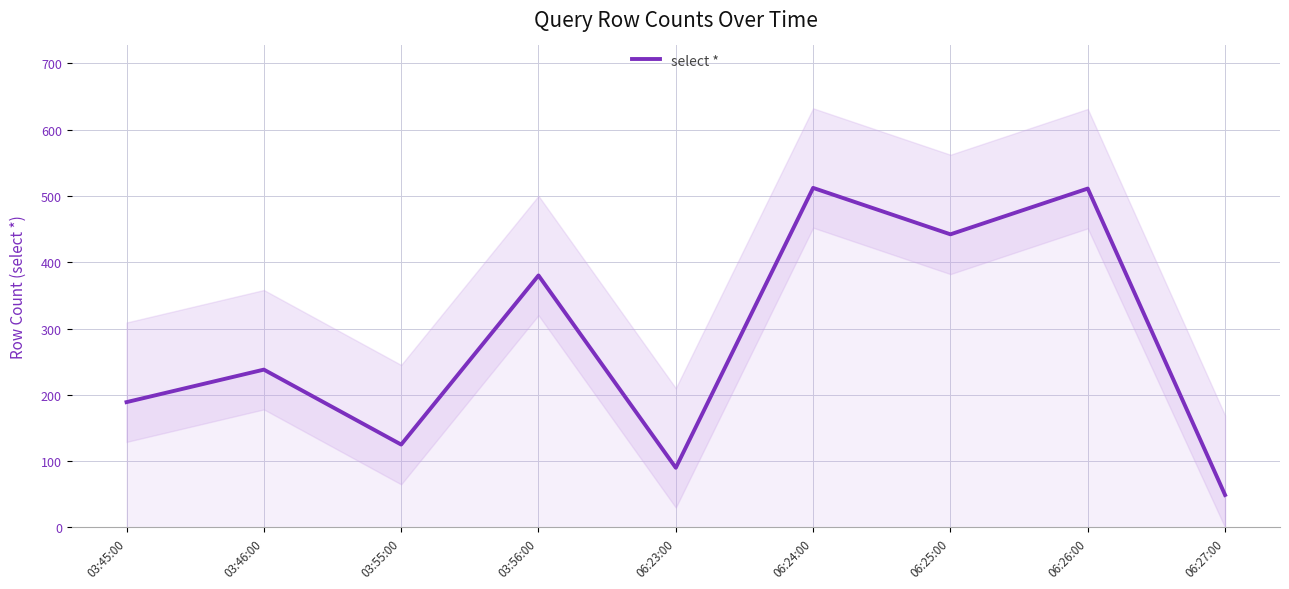

Which has a higher value, 03:46:00 or 03:55:00?

03:46:00